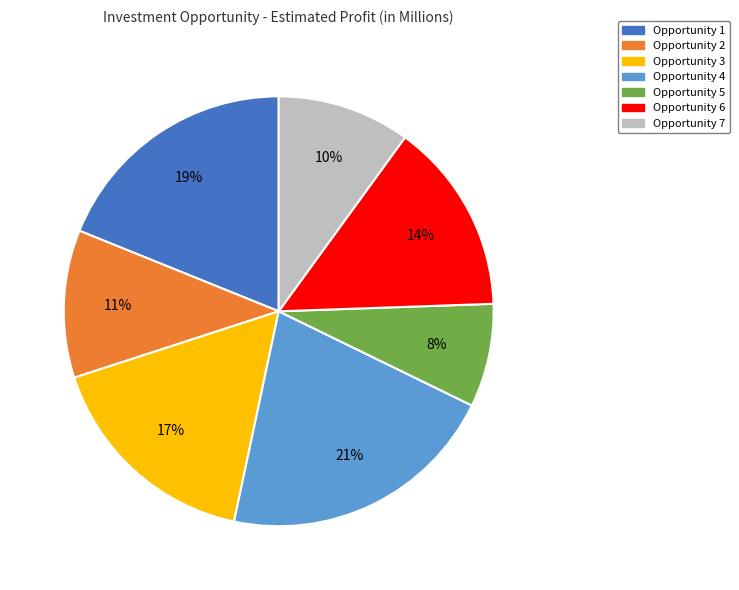

To the nearest percent, what is the difference between the largest and smallest slice percentages?

13%